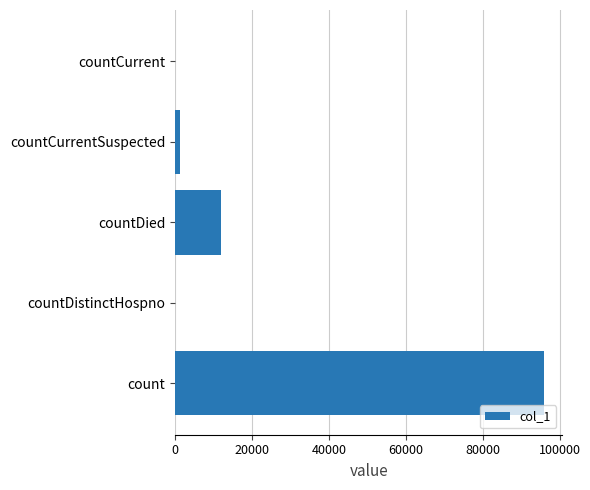

Reading bottom to top, list all the values displayed in this chart.

count=95909	countDistinctHospno=0	countDied=11900	countCurrentSuspected=1219	countCurrent=0